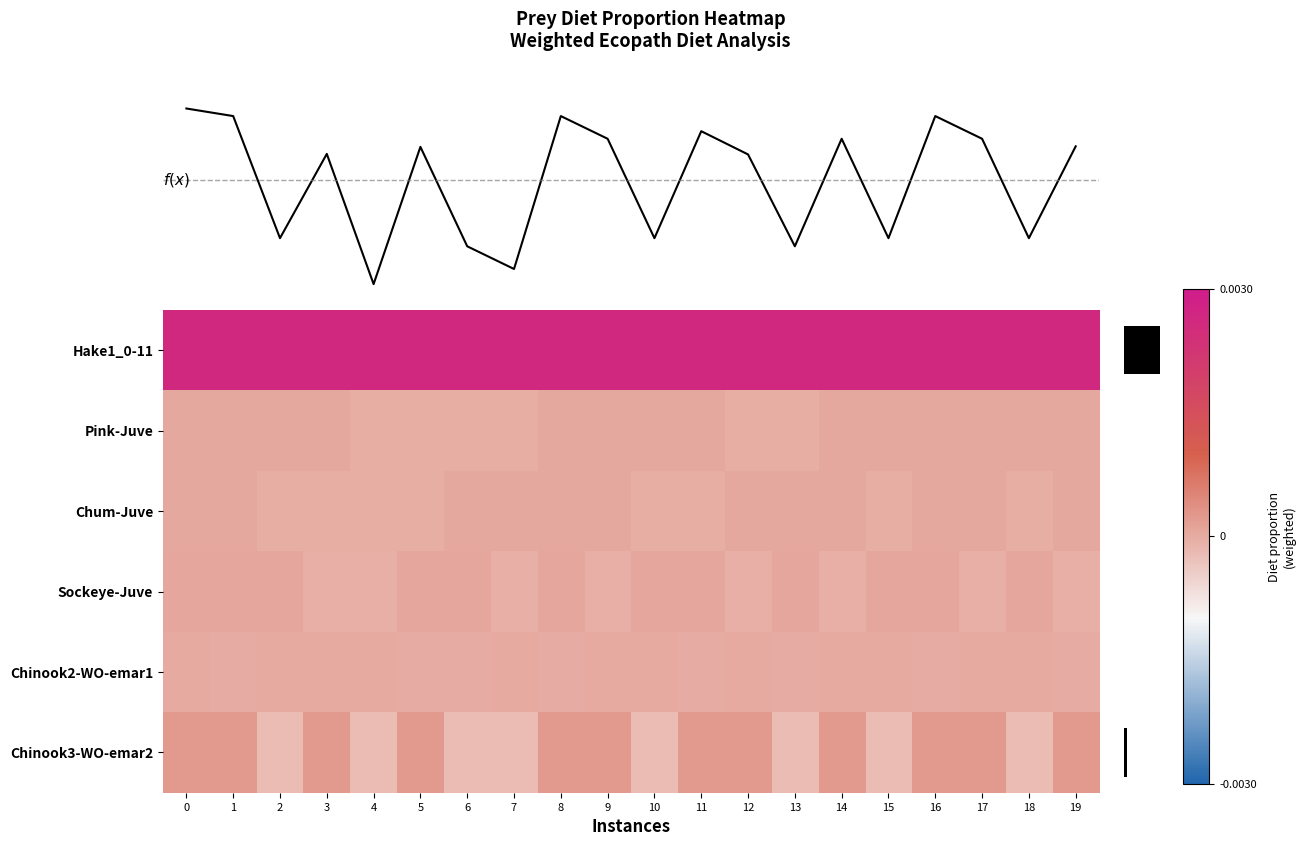

At how many categories does at least one series exceed 0?

20